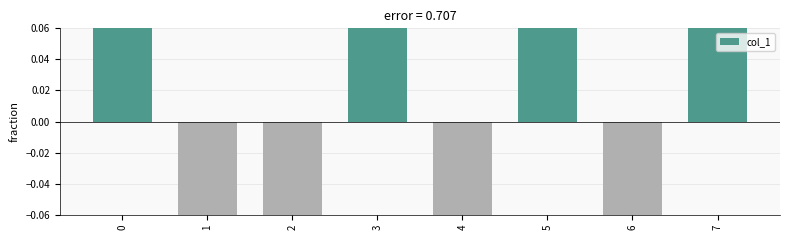

What is the maximum value shown in the chart?

0.7